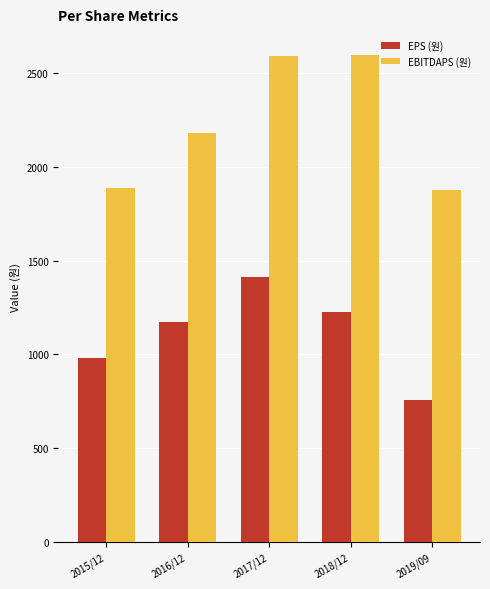

What is the sum of all EBITDAPS (원) values?

11131